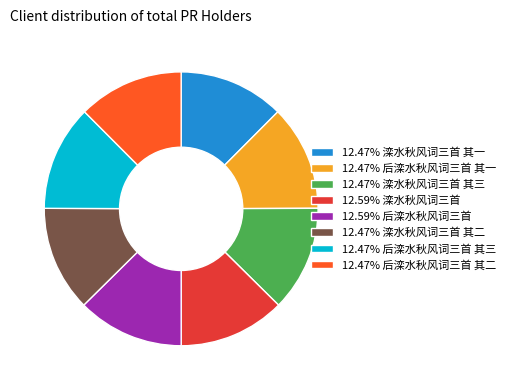

Does any single category account for the majority?

No